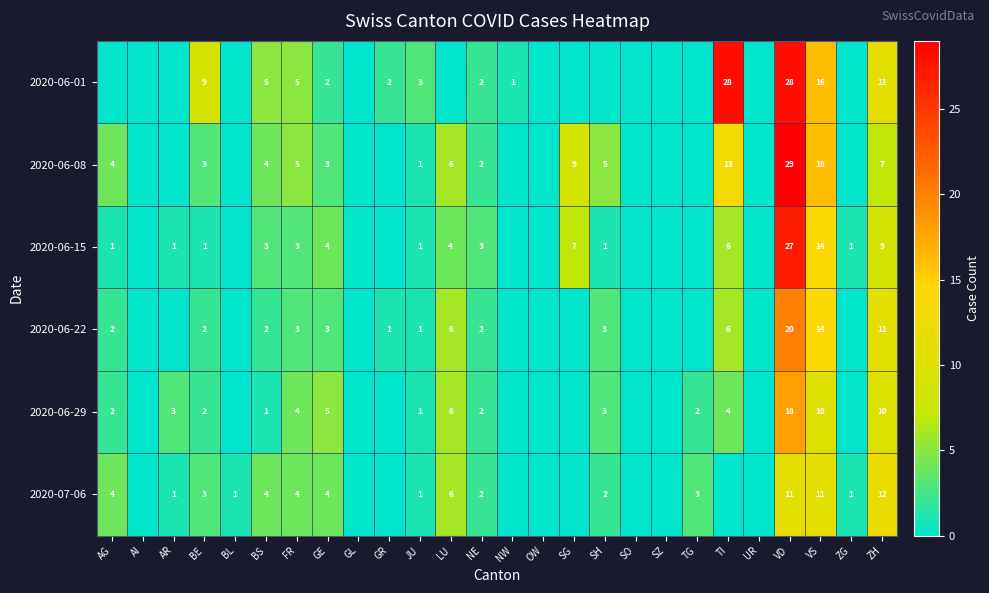

What is the spread (max minus min) of values at ZH?

5